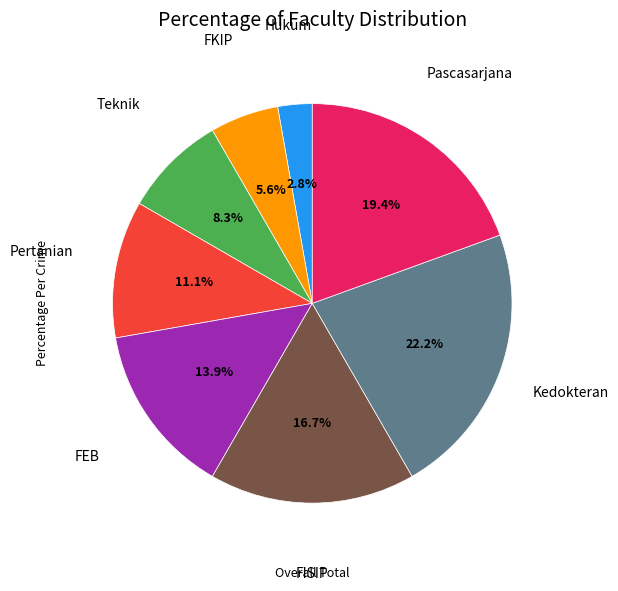

Is there a majority slice in this chart?

No